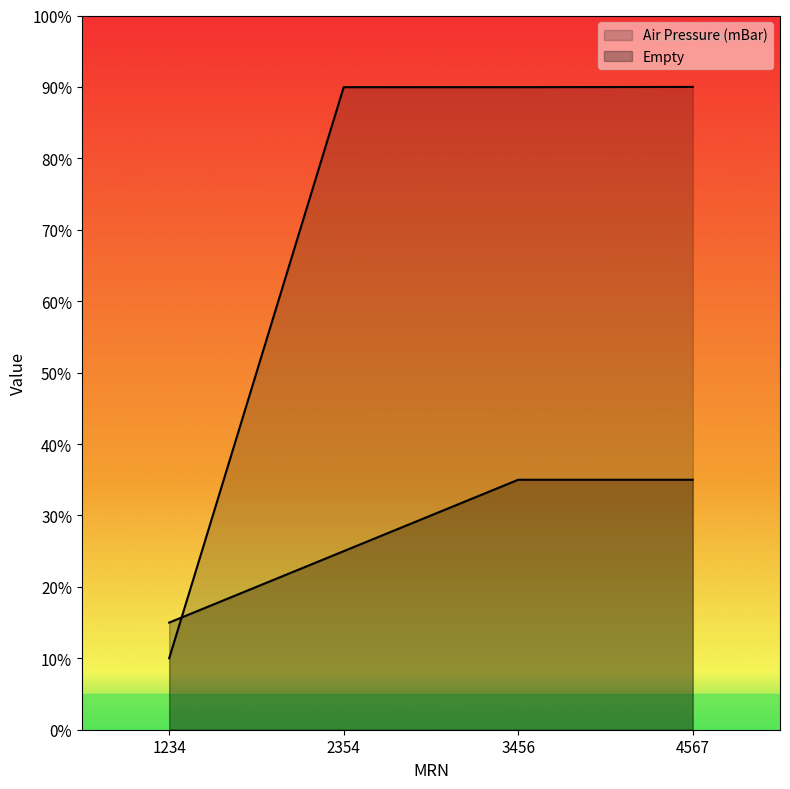

Where do Empty and Air Pressure (mBar) first cross each other?

1234 and 2354